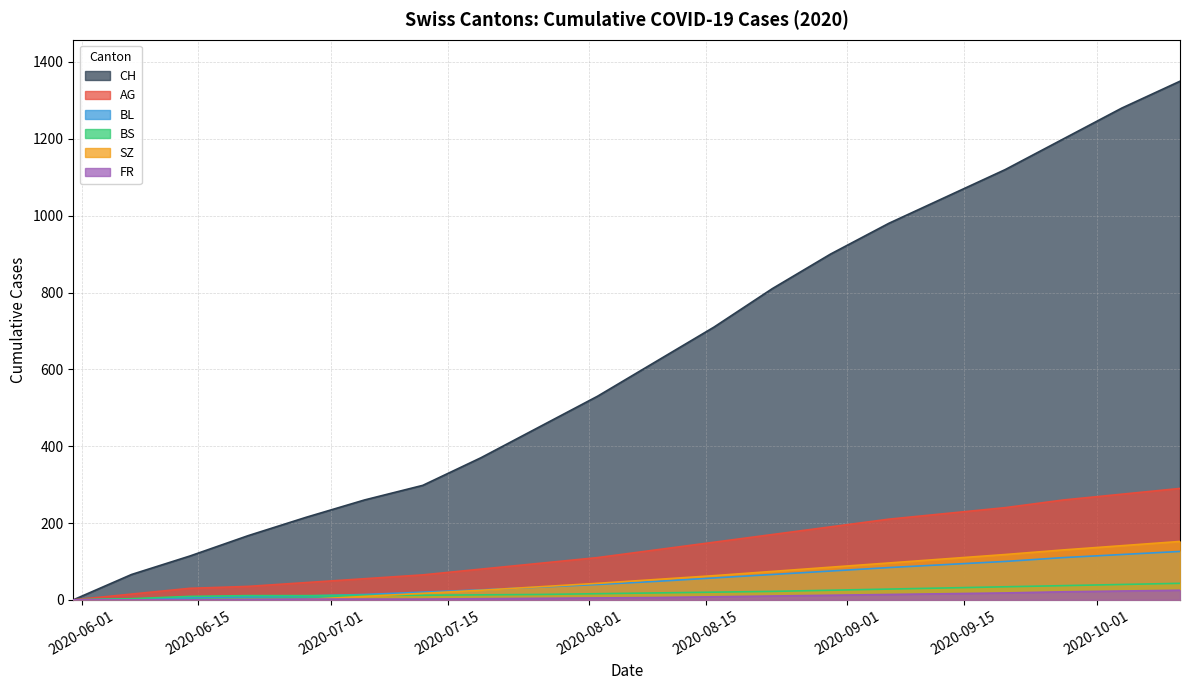

Which series has the largest range (max minus min)?

CH